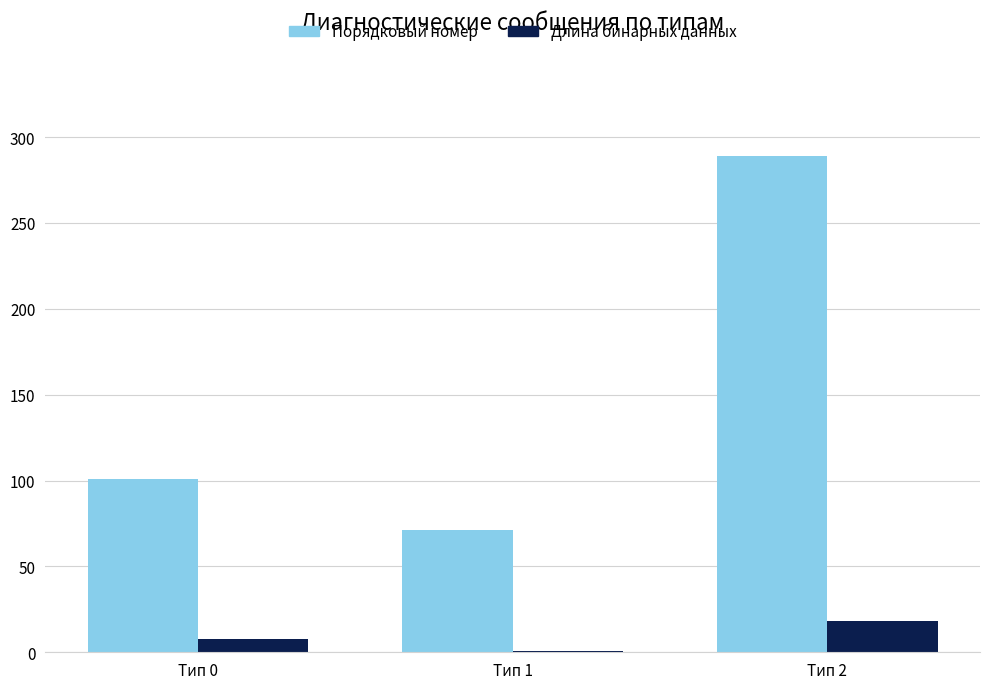

What is the sum of all Порядковый номер values?

461